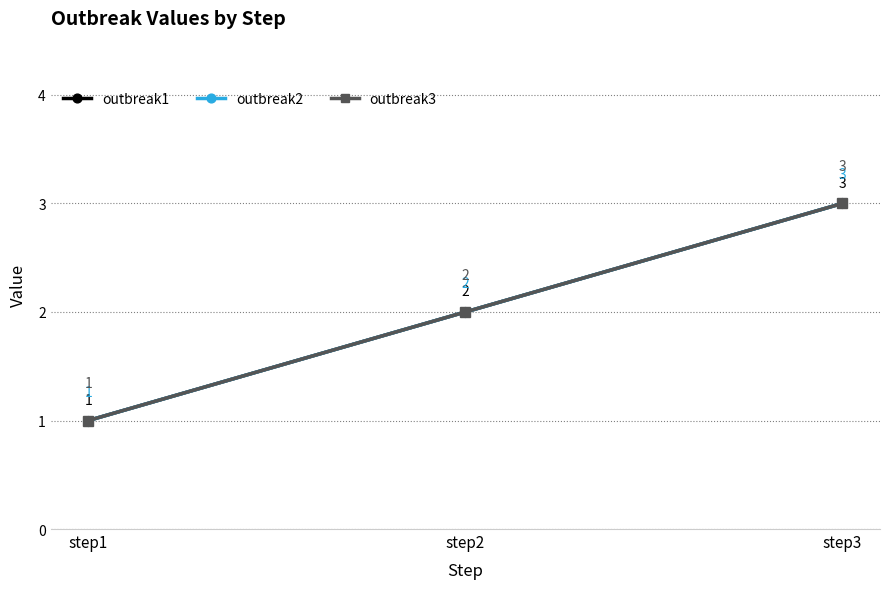

Is this an area chart (filled region under the line)?

No